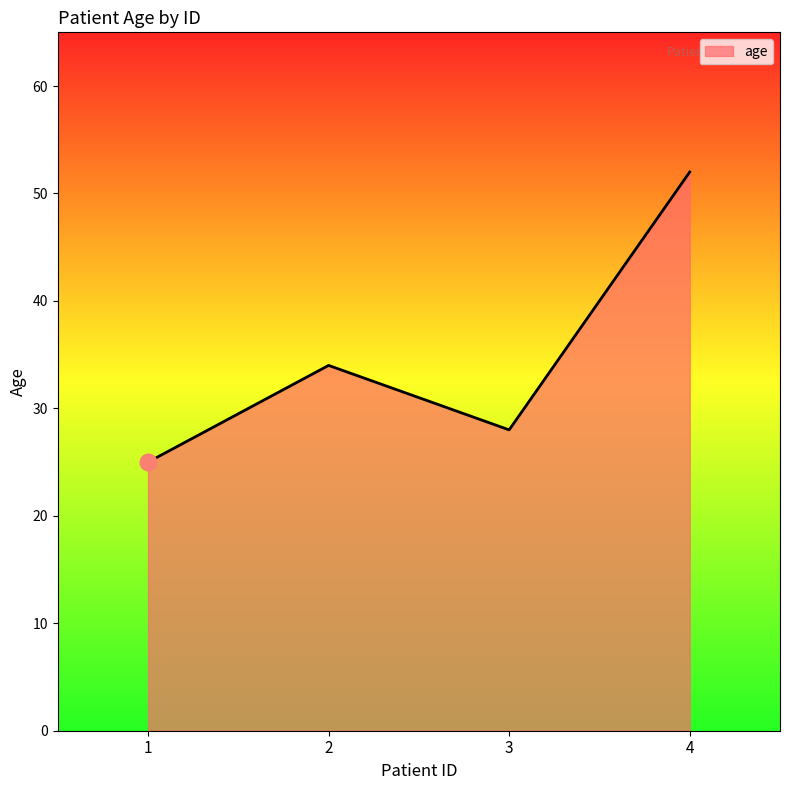

The chart shows a value of 34 at 2. True or false?

True